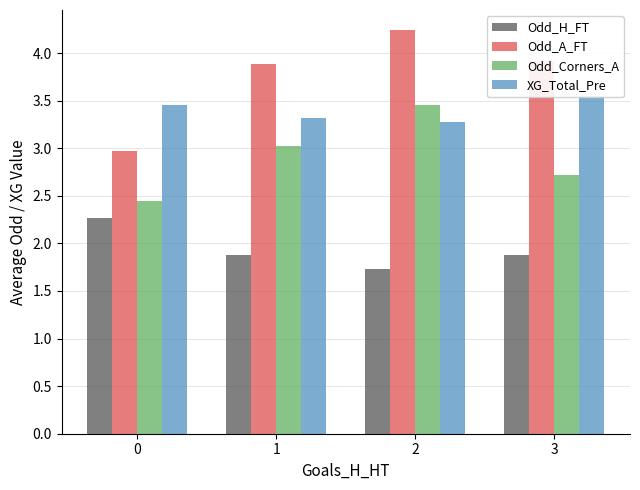

How many data points does each series have?

4